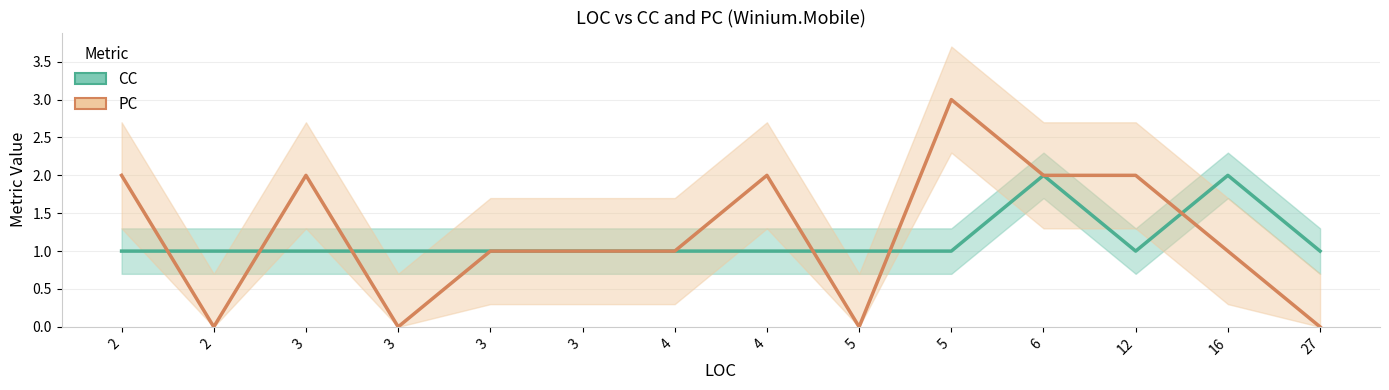

True or false: CC and PC cross at least once.

True